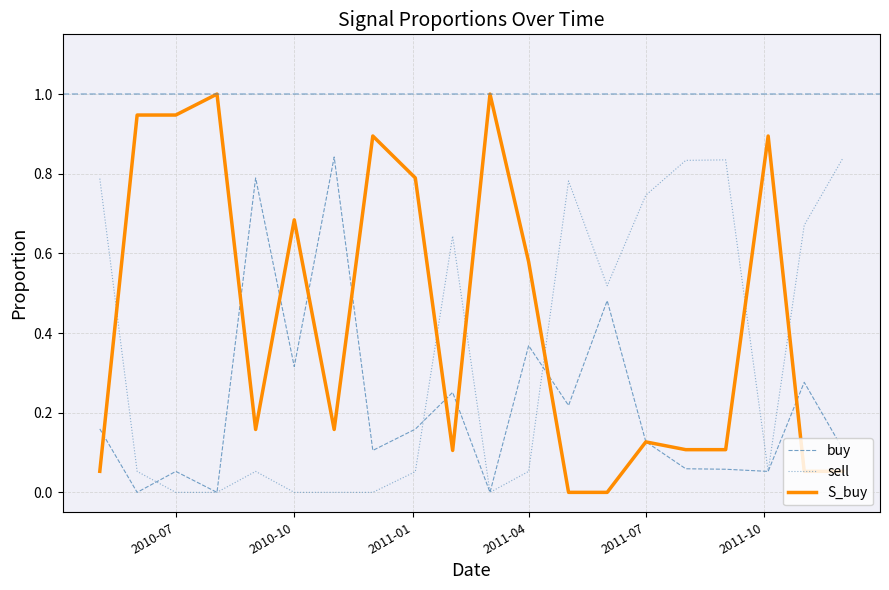

Which series has the largest total across all categories?

S_buy